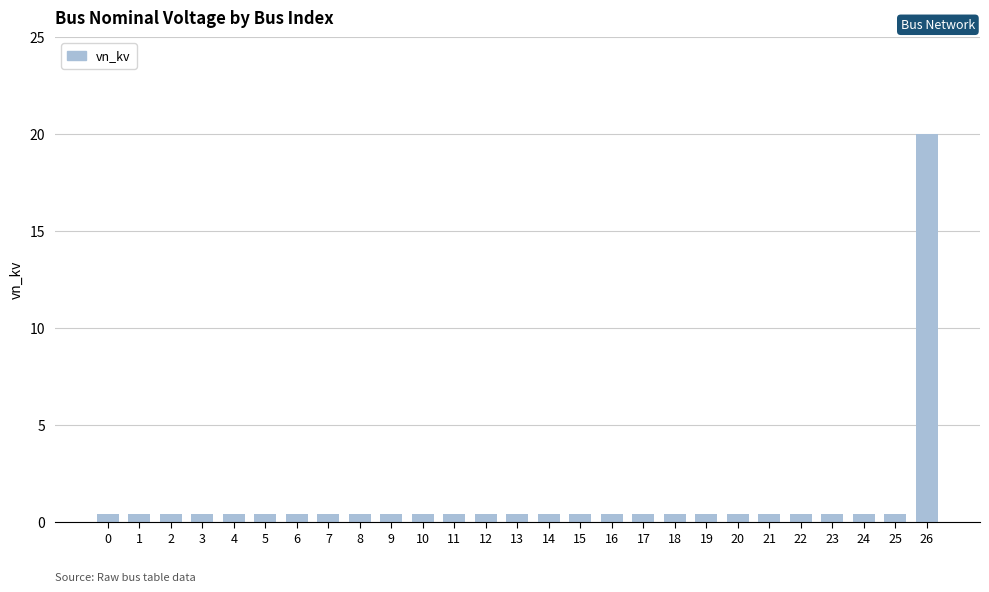

The chart shows a value of 0.4 at 11. True or false?

True